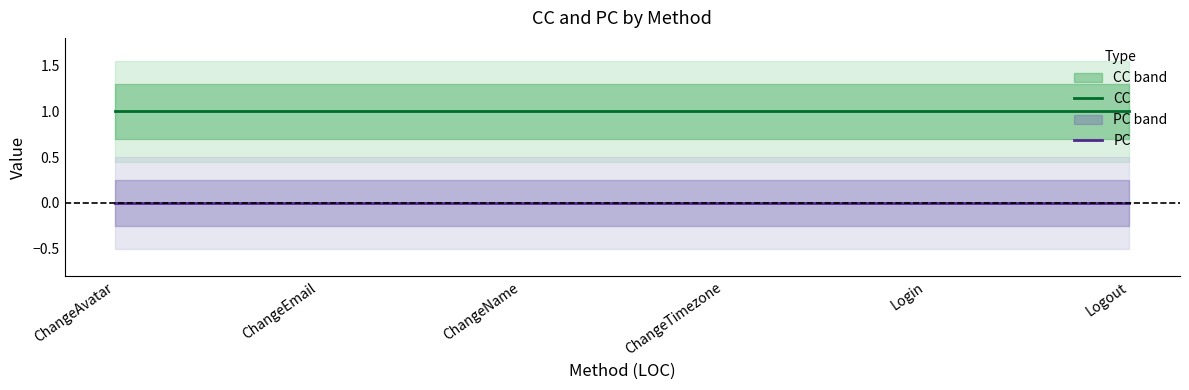

At which category is the sum across all series the highest?

ChangeAvatar